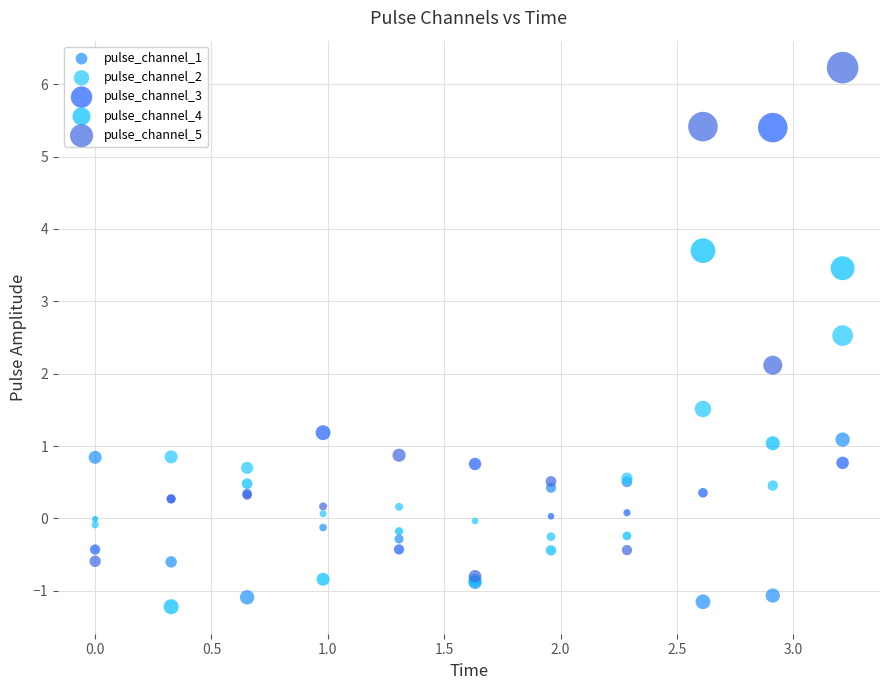

Which series reaches the maximum Y coordinate?

pulse_channel_5